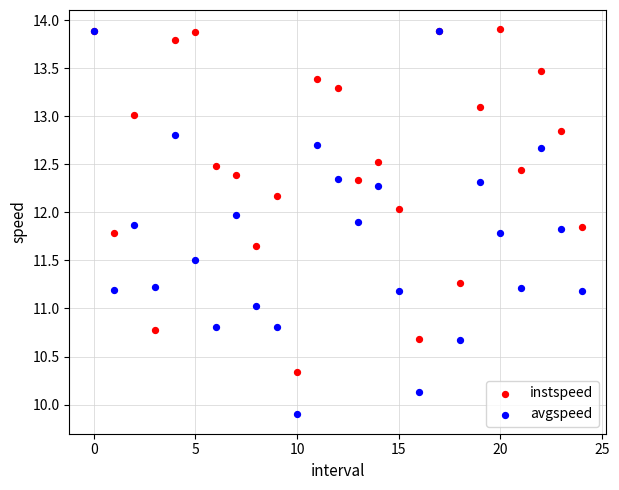

What are all the series names shown in the legend?

instspeed, avgspeed